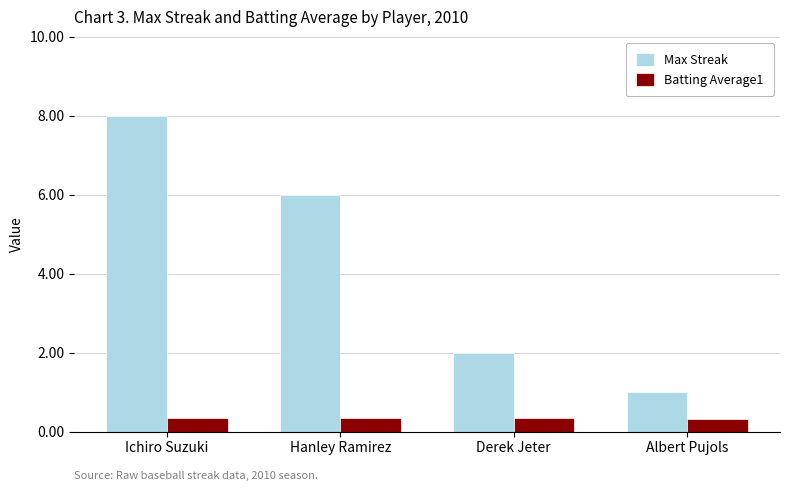

Is the value of Max Streak at Derek Jeter greater than the value of Batting Average1 at Derek Jeter?

Yes